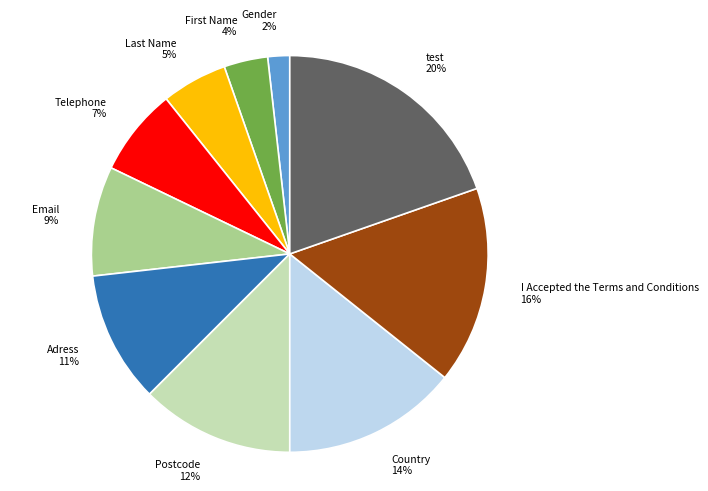

To the nearest percent, what is the difference between the largest and smallest slice percentages?

18%